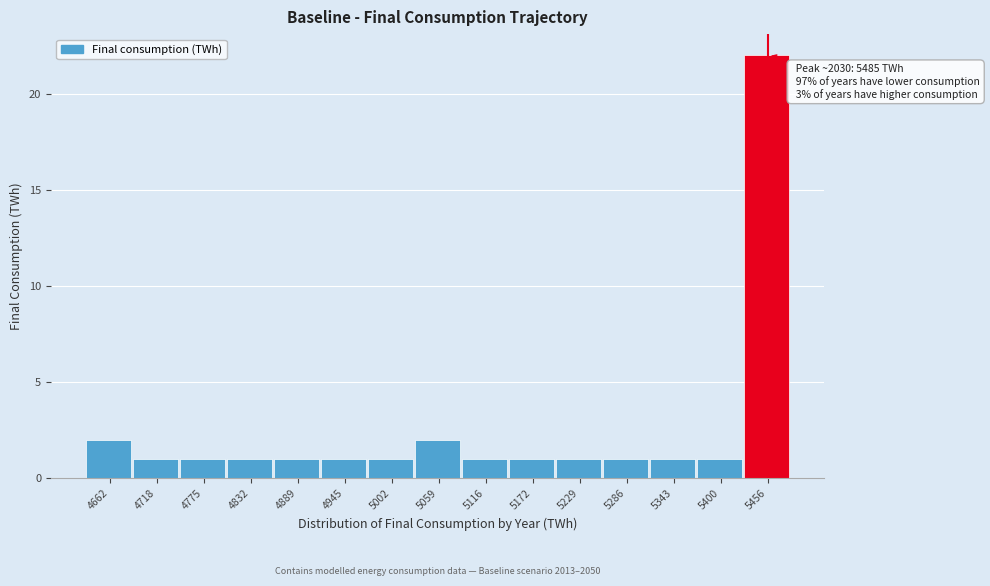

Over which range of the x-axis is the bar tallest?

5430 to 5490